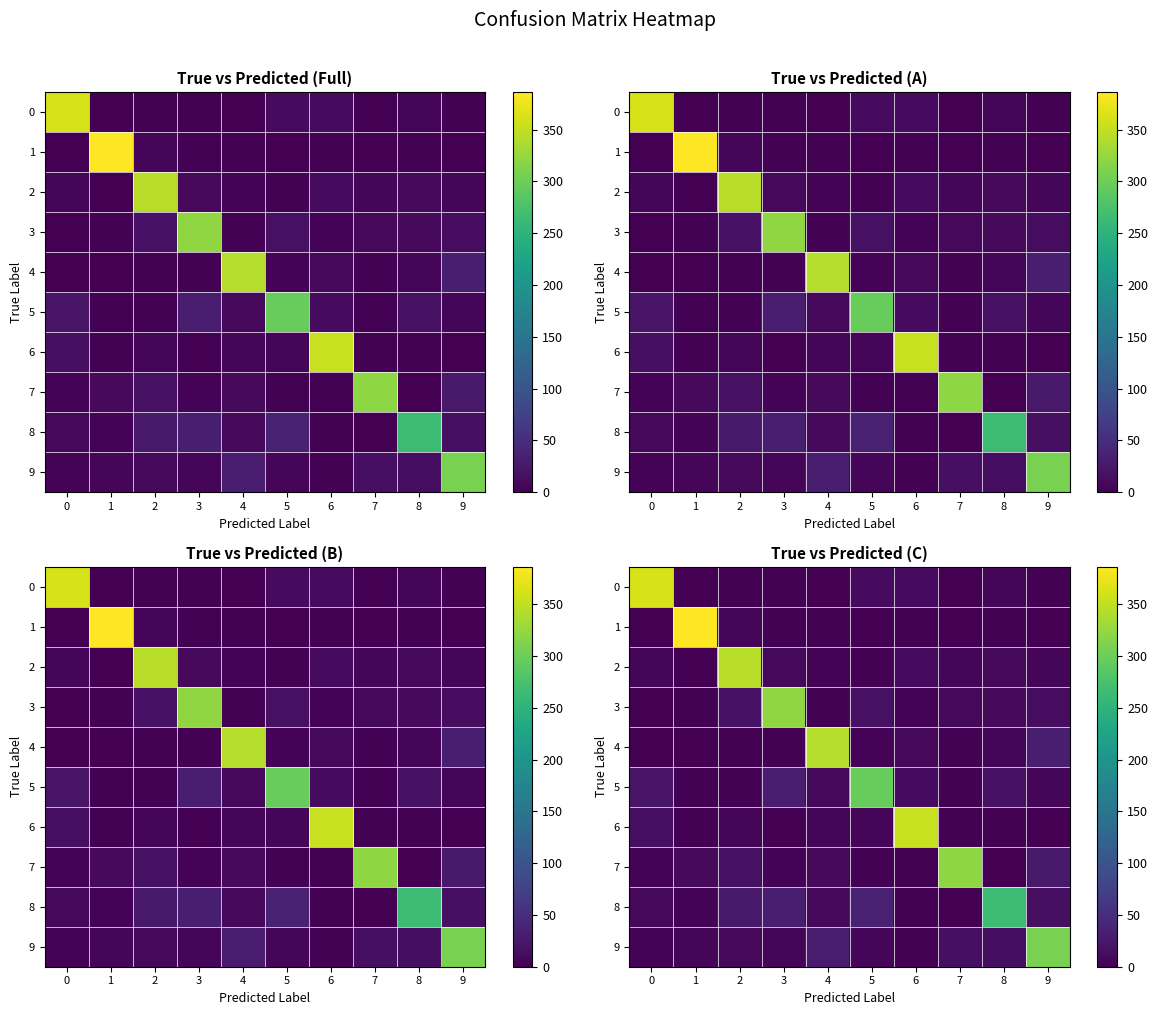

How many data points in 3 are above 10?

4